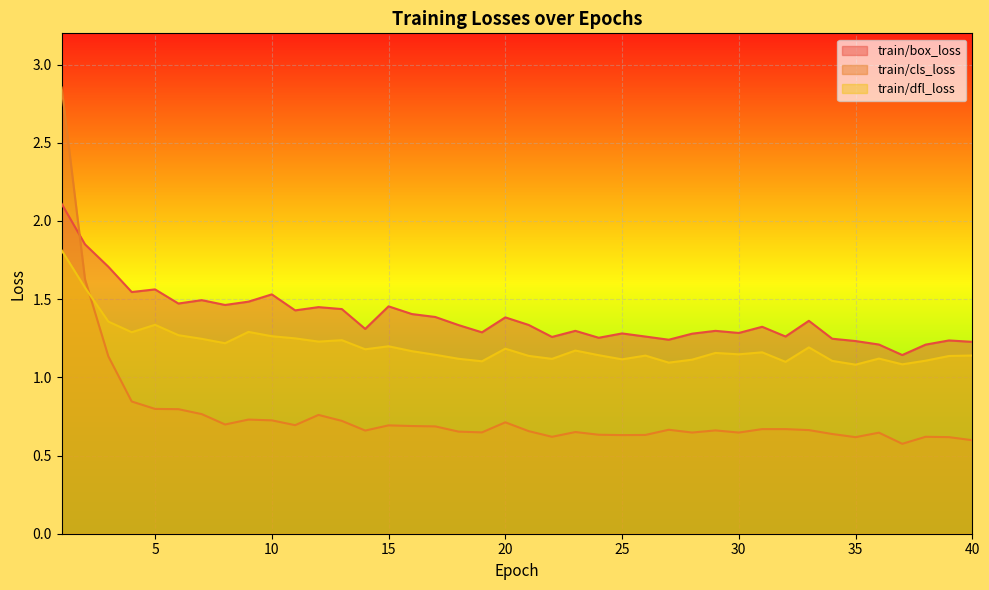

How many intersections are there between train/box_loss and train/cls_loss?

1